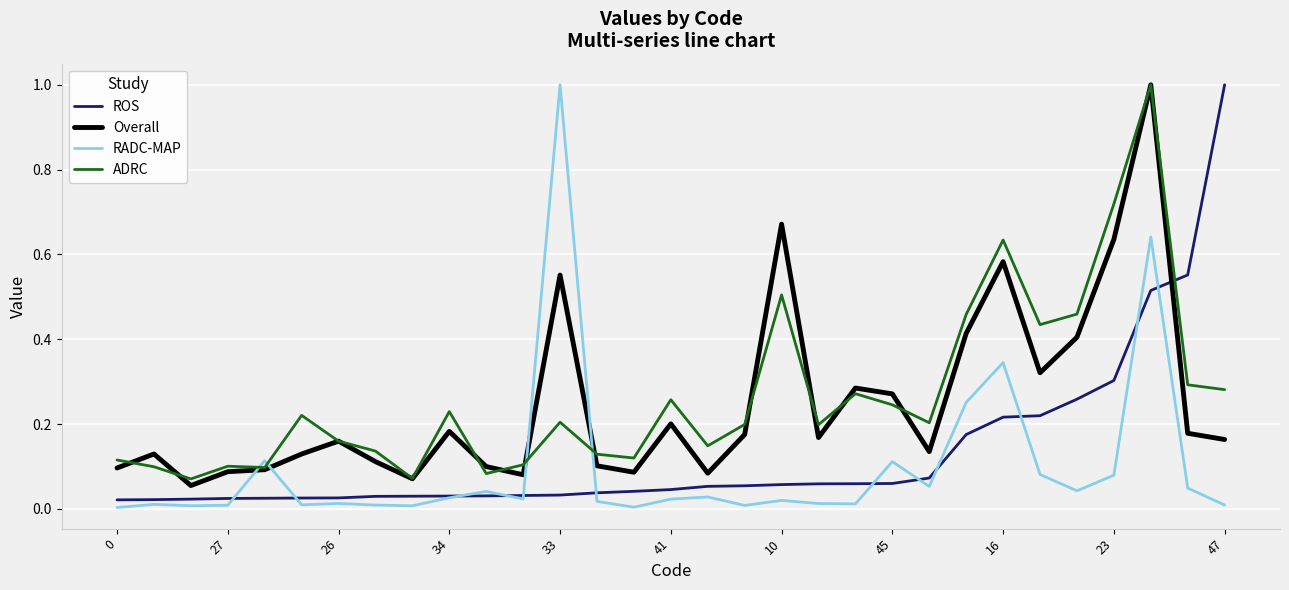

What is the maximum value for ROS?

1.0